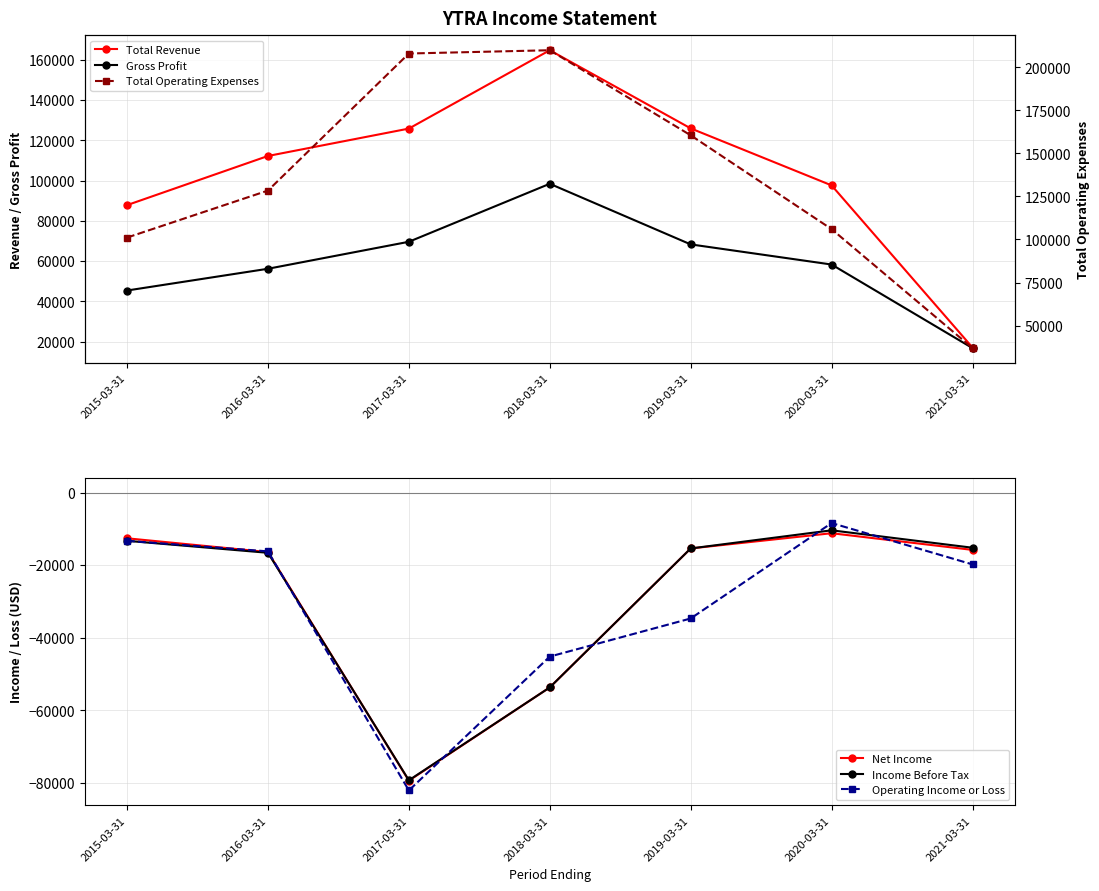

Rank the categories by Gross Profit value from lowest to highest.

2021-03-31, 2015-03-31, 2016-03-31, 2020-03-31, 2019-03-31, 2017-03-31, 2018-03-31